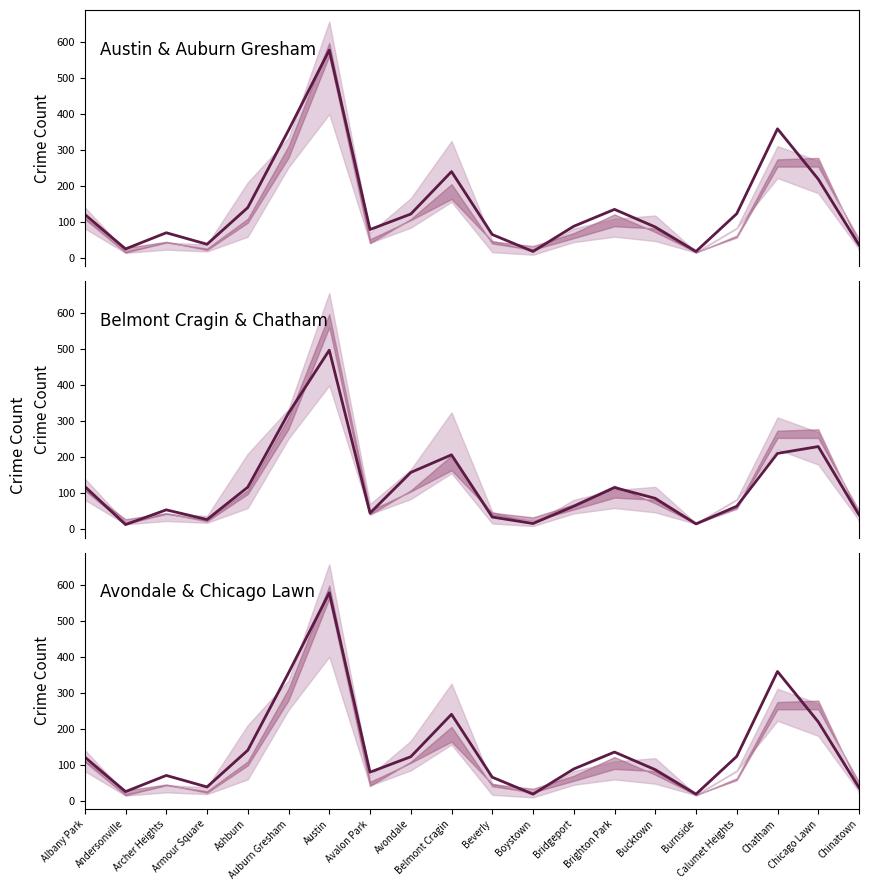

The value of 2015 at Bridgeport is 64. True or false?

True